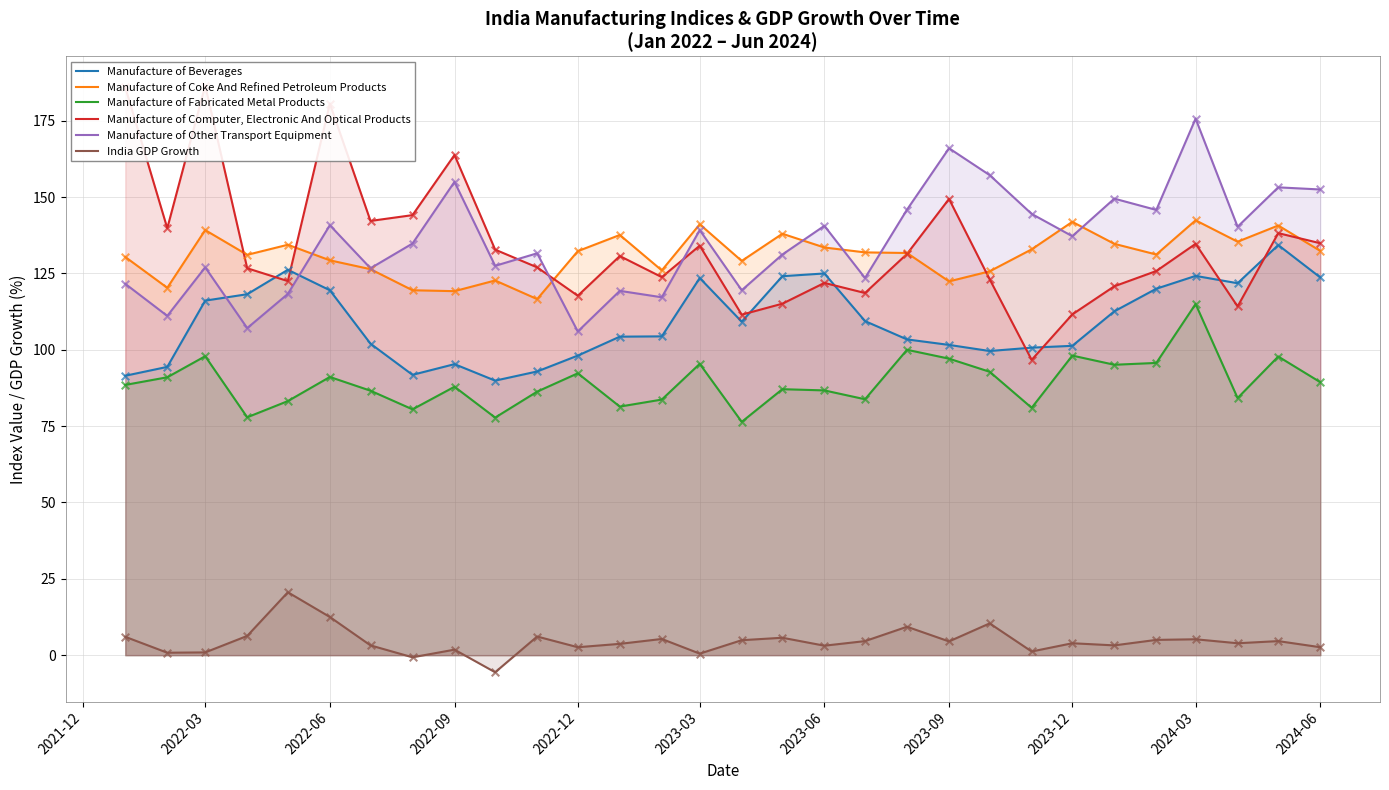

What are all the series names shown in the legend?

Manufacture of Beverages, Manufacture of Coke And Refined Petroleum Products, Manufacture of Fabricated Metal Products, Manufacture of Computer, Electronic And Optical Products, Manufacture of Other Transport Equipment, India GDP Growth